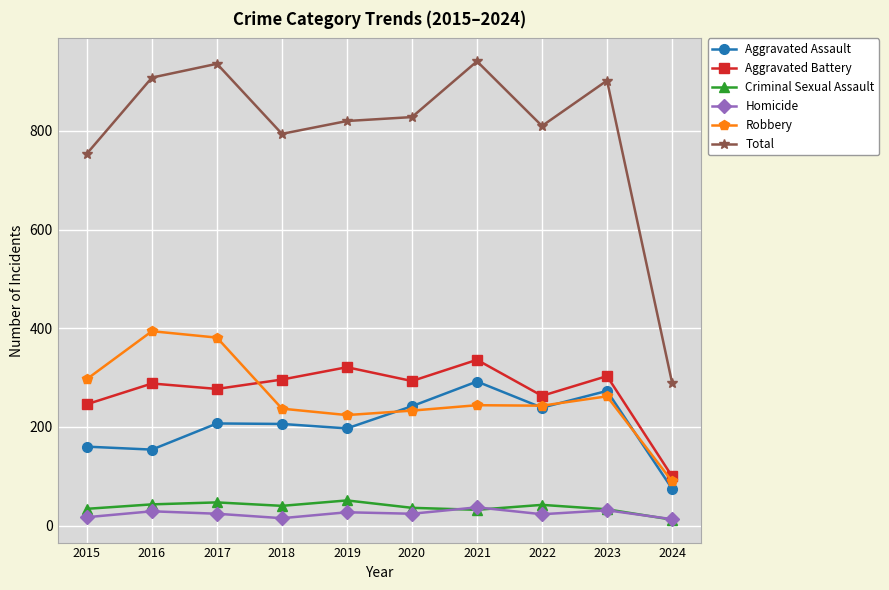

At how many categories does at least one series exceed 681?

9